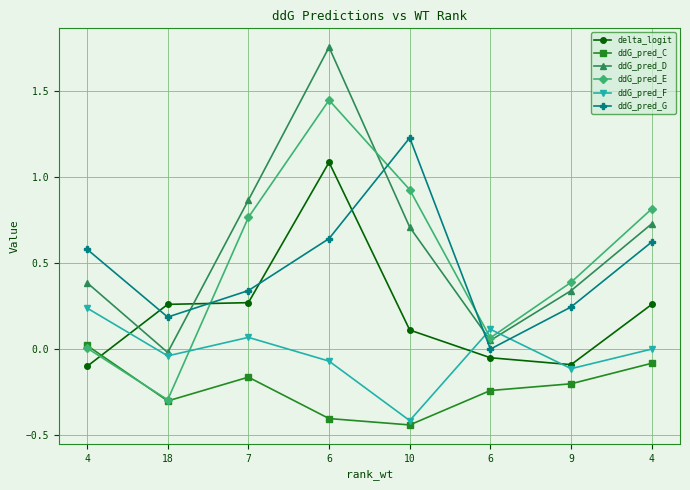

How many values in ddG_pred_D are below zero?

1